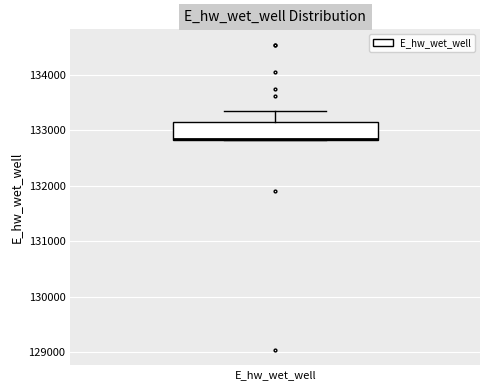

Transcribe this box plot: give where the median line is, the range the box spans, and where the two whiskers end, as read against the y-axis. The values are not printed on the chart, so give them approximately, as read against the axis.

median 132800 (drawn on the box's lower edge), box 132800 to 133100, whiskers 132800 to 133400